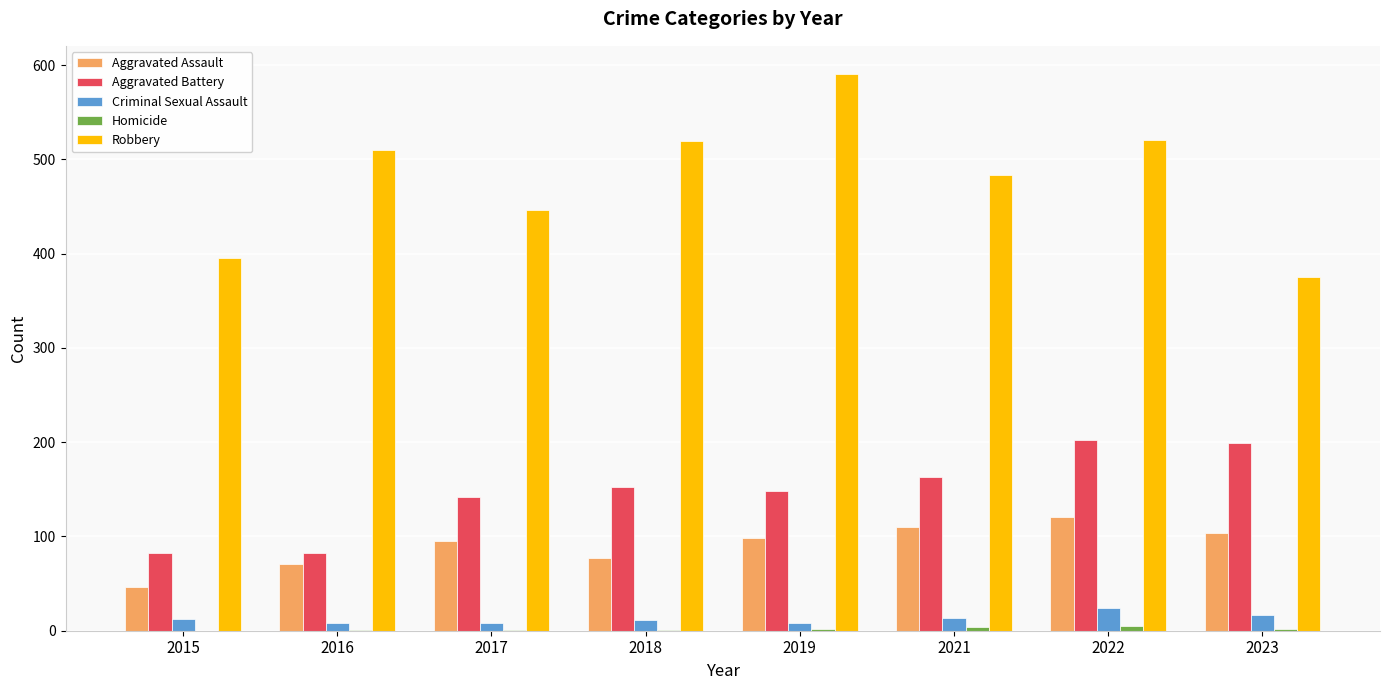

The value of Criminal Sexual Assault at 2021 is 14. True or false?

True